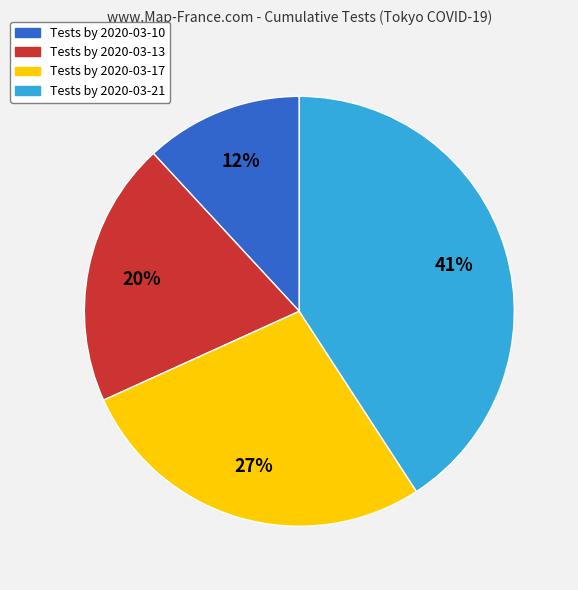

Between Tests by 2020-03-17 and Tests by 2020-03-10, which is larger?

Tests by 2020-03-17